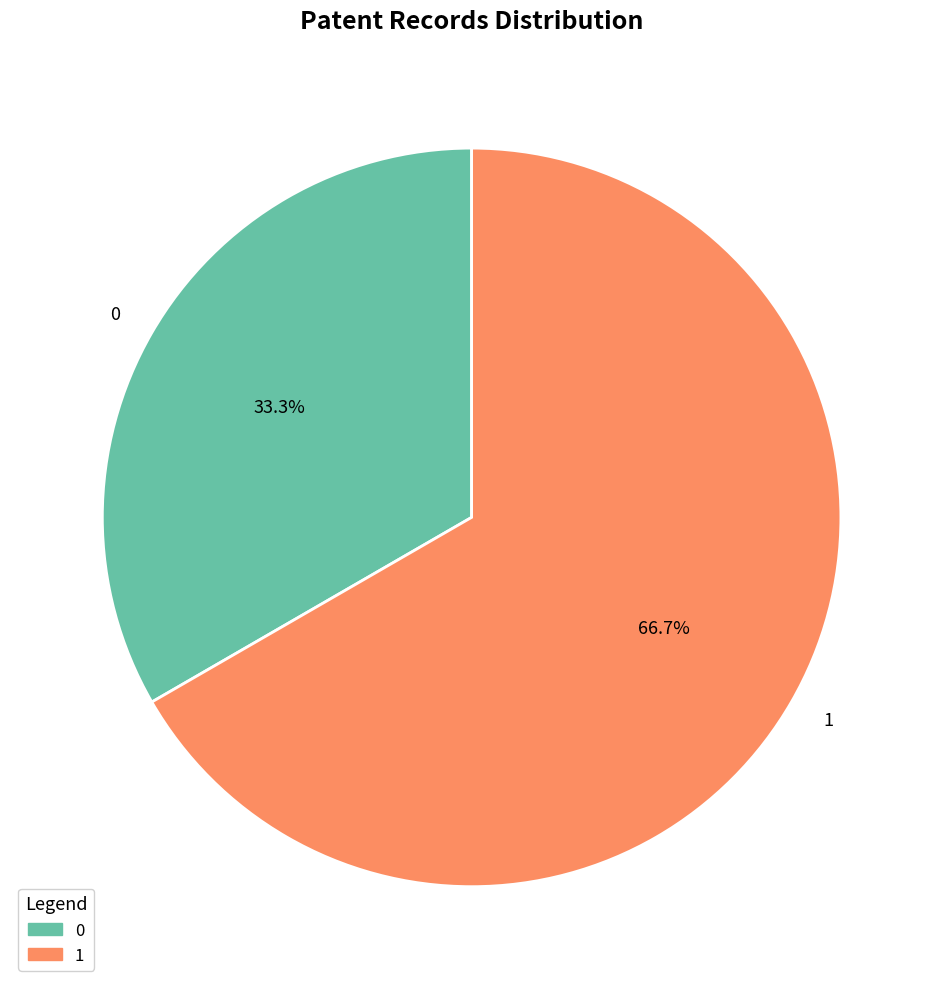

Is it true that 0 is 33% of the pie?

True